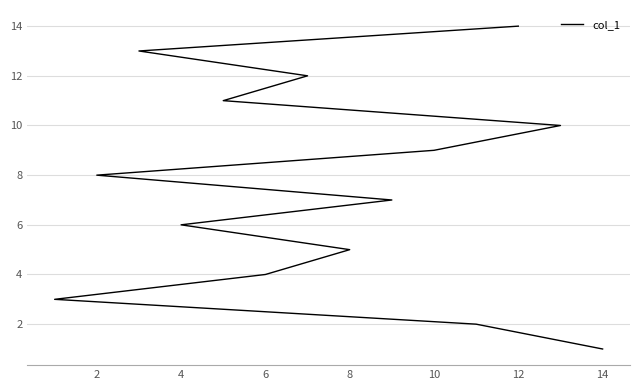

Count the number of values greater than 8.

6